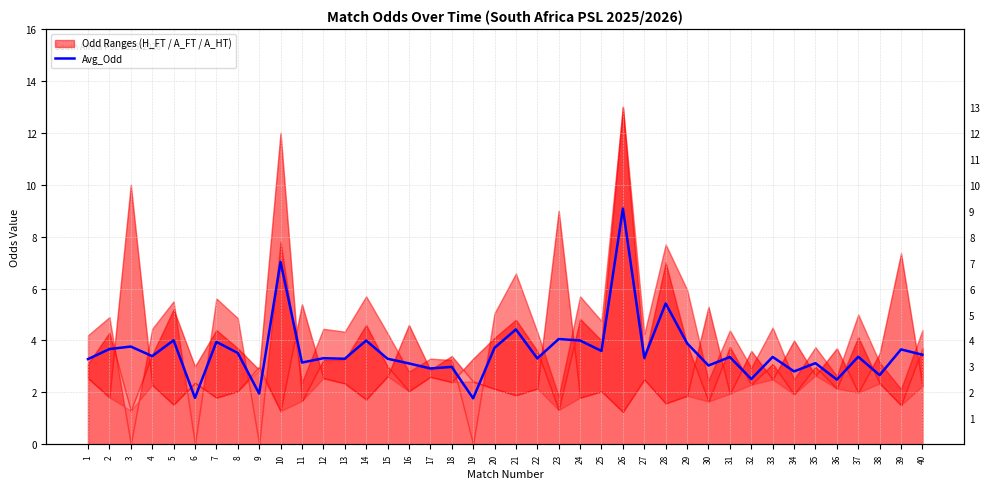

List the labels in order of value, smallest first.

19, 6, 9, 36, 32, 38, 34, 17, 18, 30, 16, 35, 11, 1, 13, 15, 22, 12, 27, 31, 33, 37, 4, 40, 8, 25, 39, 2, 20, 3, 29, 7, 14, 24, 5, 23, 21, 28, 10, 26